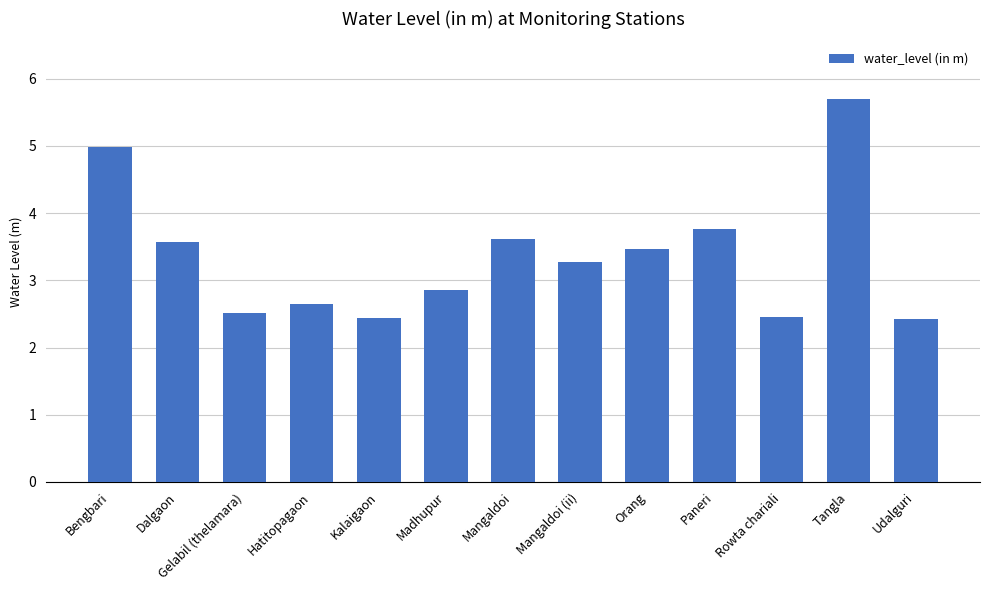

Which category has the highest value across all series?

Tangla